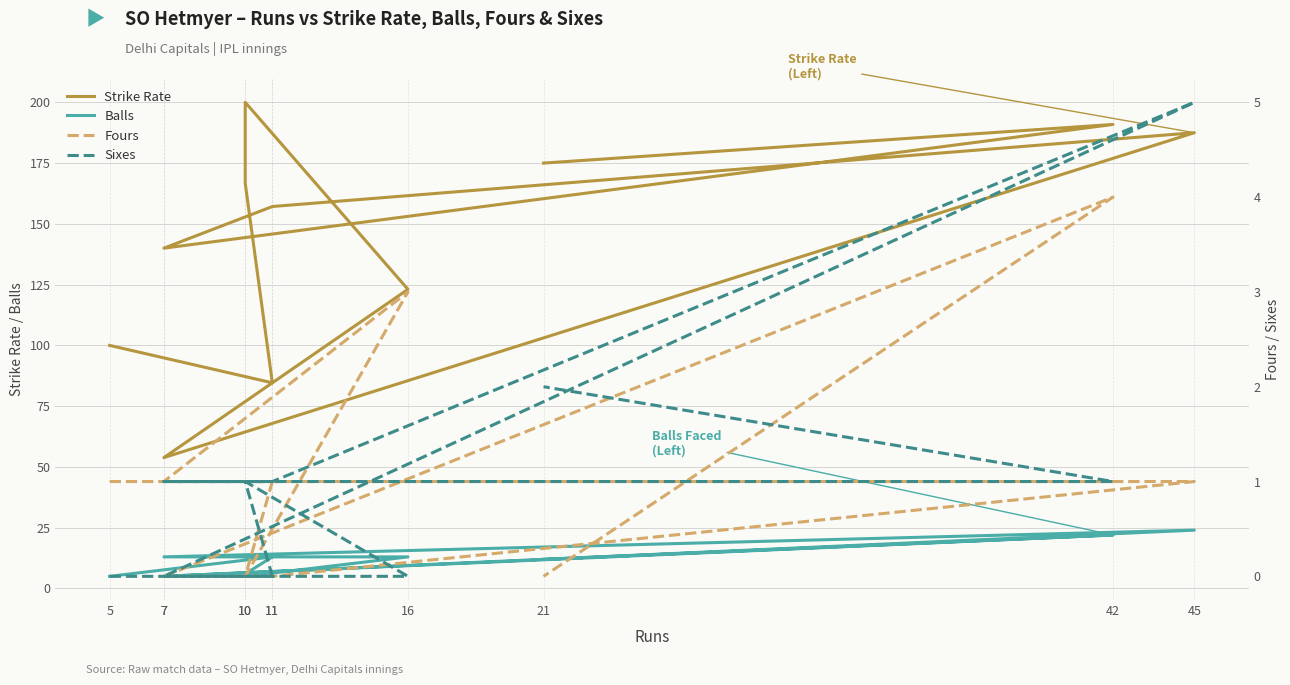

What is the label of the 6th point from the left?

7